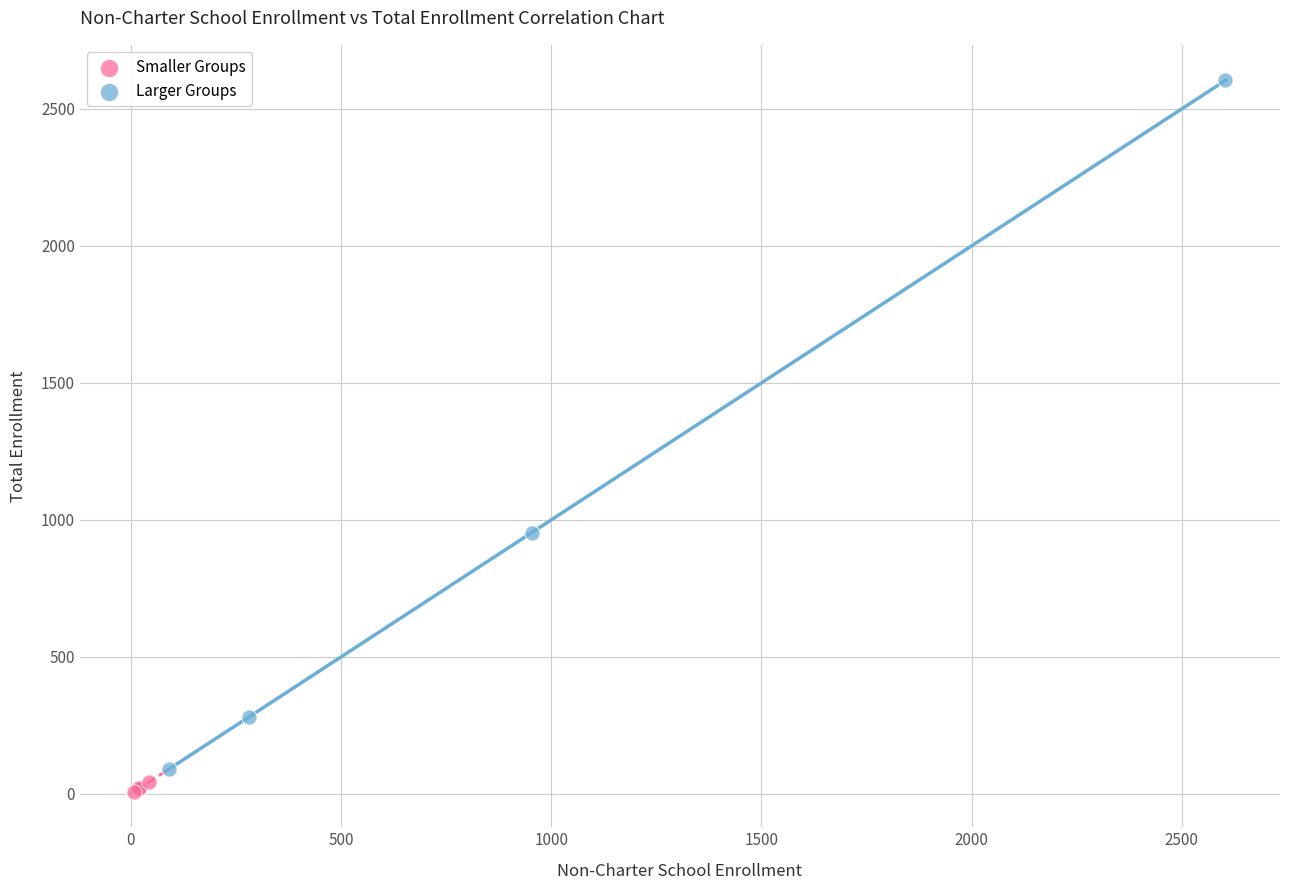

Which series has the largest Y range (max minus min)?

Larger Groups